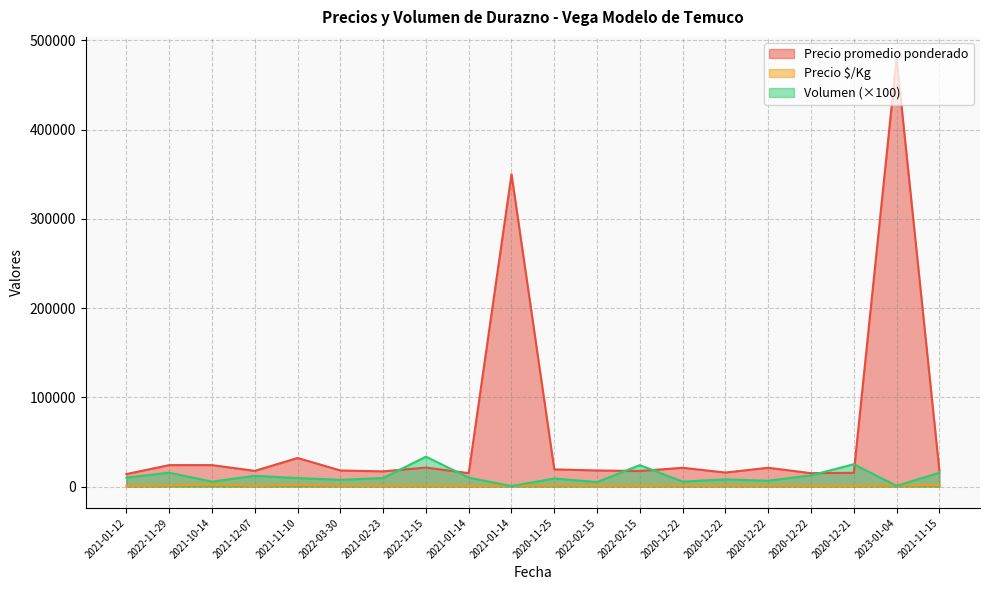

Where does the Precio promedio ponderado series first go above 18000?

2022-11-29